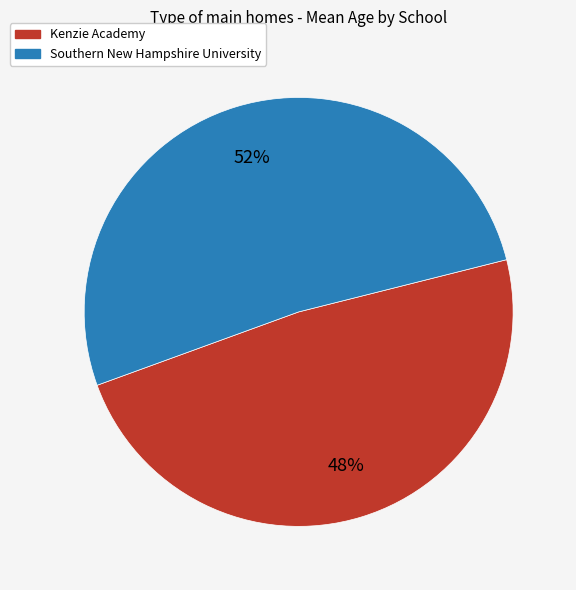

Rank the categories by value from highest to lowest.

Southern New Hampshire University, Kenzie Academy